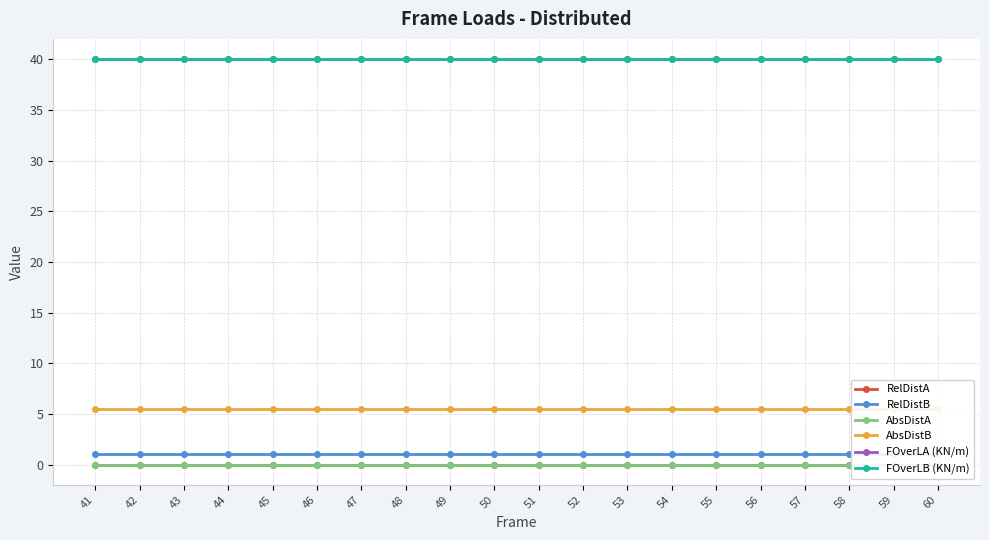

List the labels in order of AbsDistB value, largest first.

41, 42, 43, 44, 45, 46, 47, 48, 49, 50, 51, 52, 53, 54, 55, 56, 57, 58, 59, 60